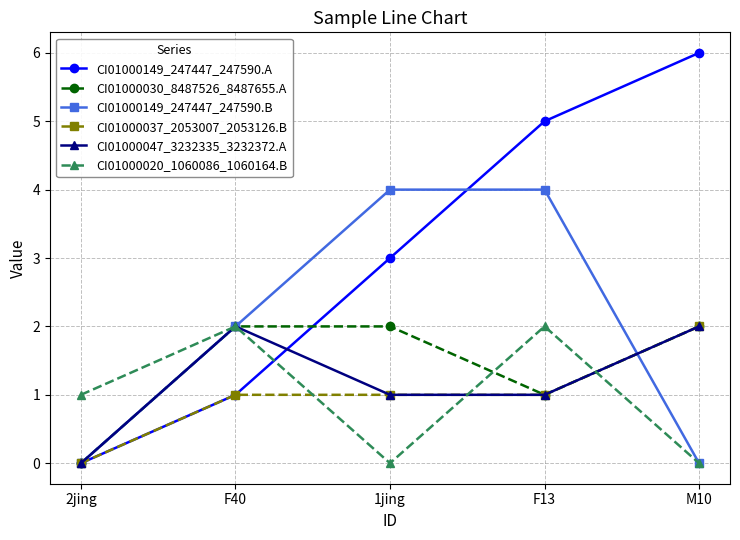

The value of CI01000047_3232335_3232372.A at 2jing is 1. True or false?

False